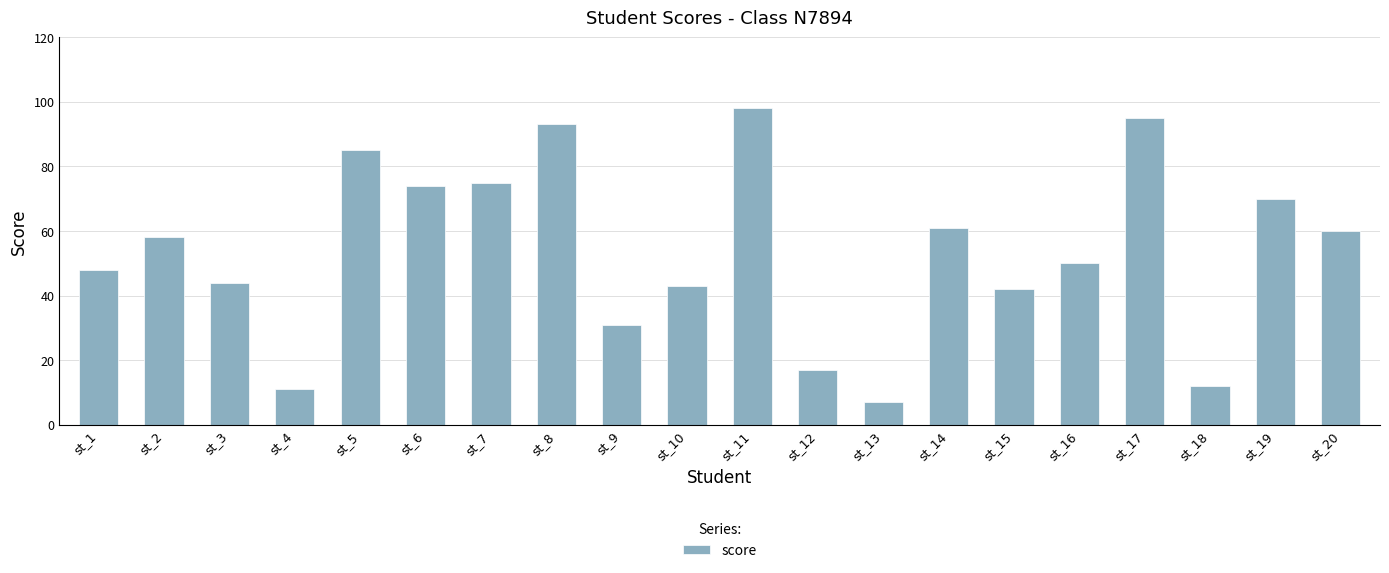

What is the difference between the second highest and second lowest values?

84